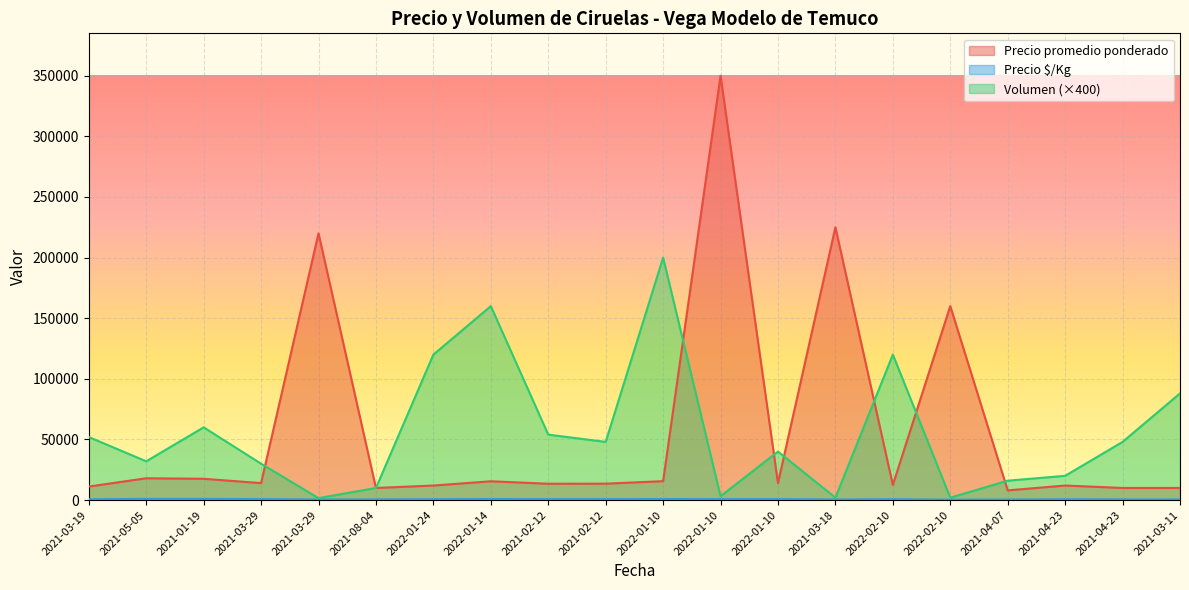

After their last crossing, which series has the higher values: Precio promedio ponderado or Volumen?

Volumen